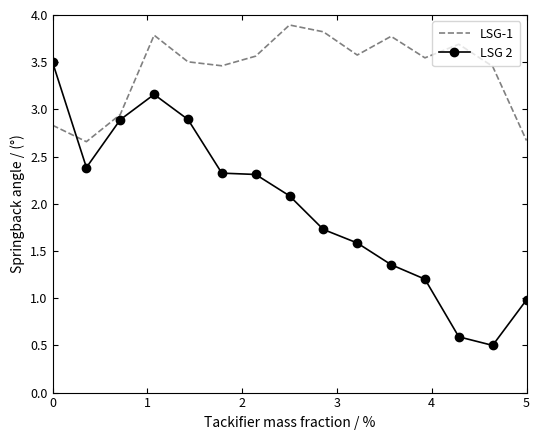

What is the difference between the maximum and minimum values in the LSG-1 series?

1.2